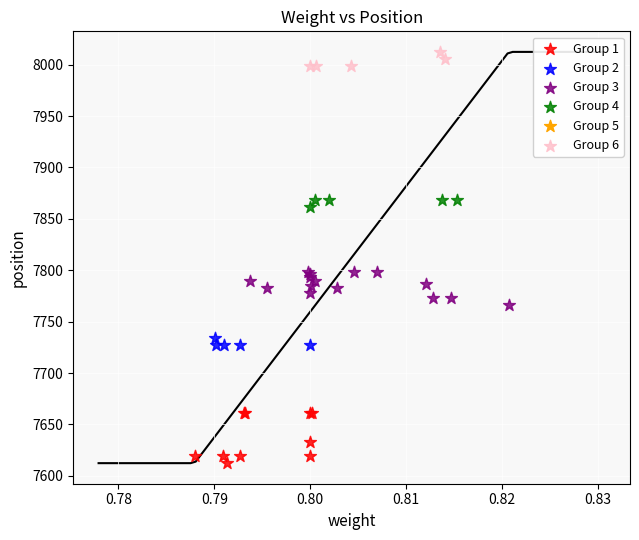

Which series contains the lowest Y value?

Group 1